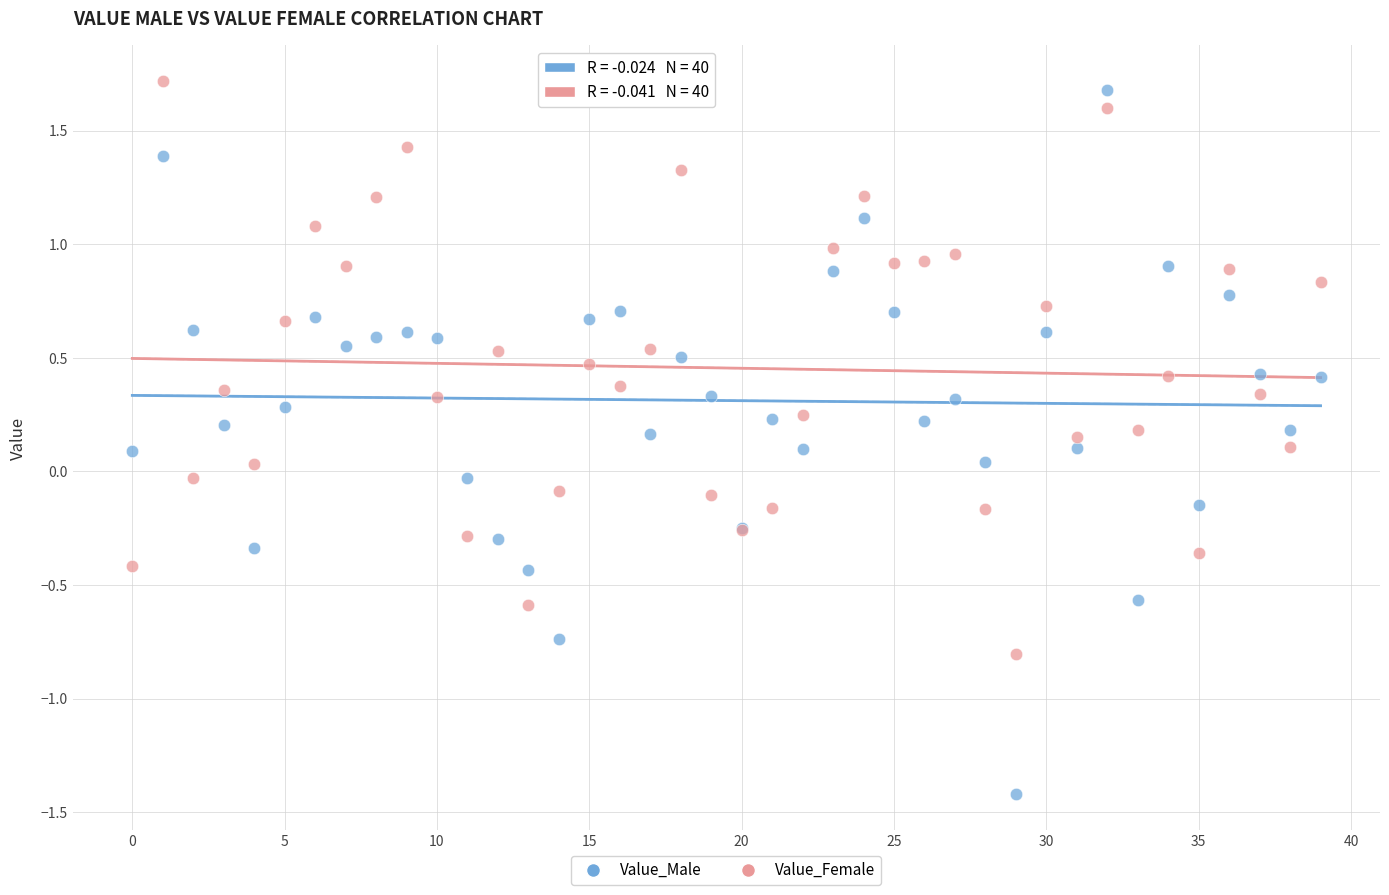

Which series has the widest spread of Y values?

Value_Male